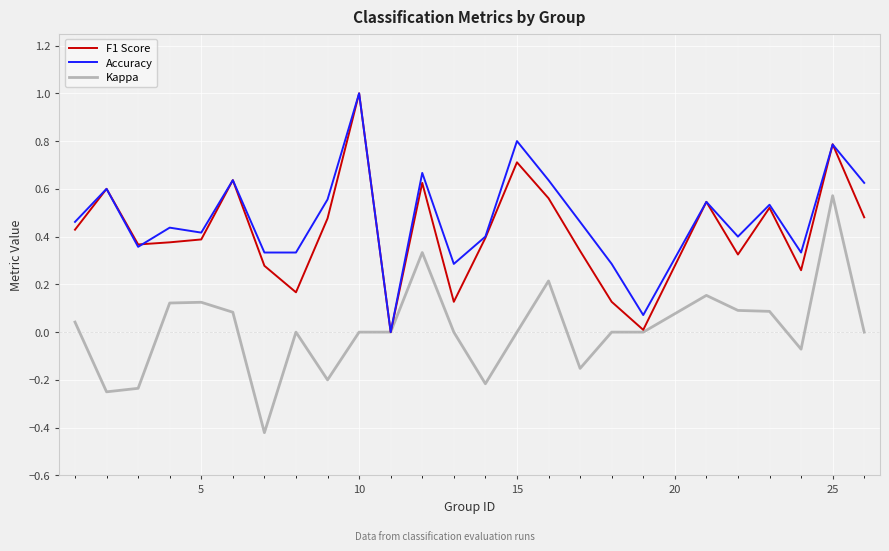

What is the maximum value for F1 Score?

1.0